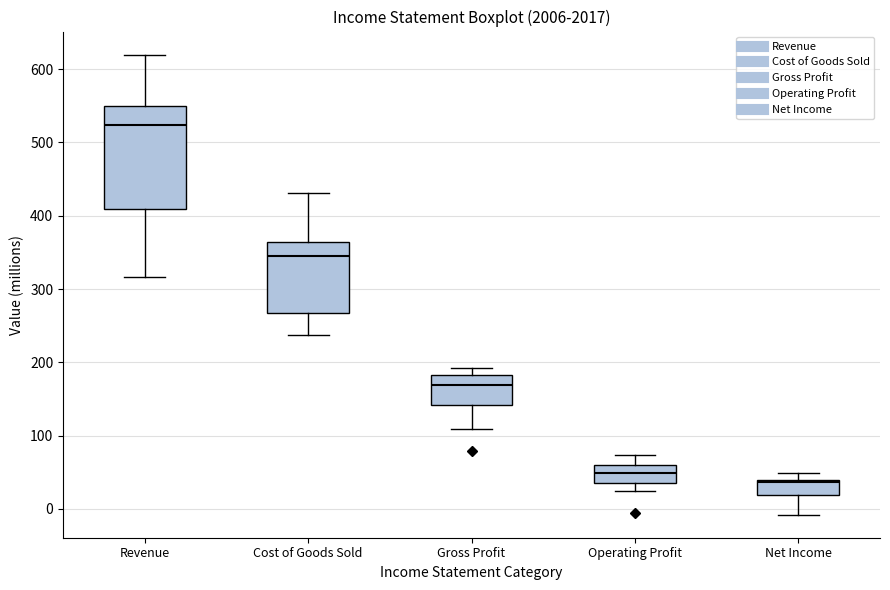

Which box is the tallest, from its lower edge to its upper edge?

Revenue